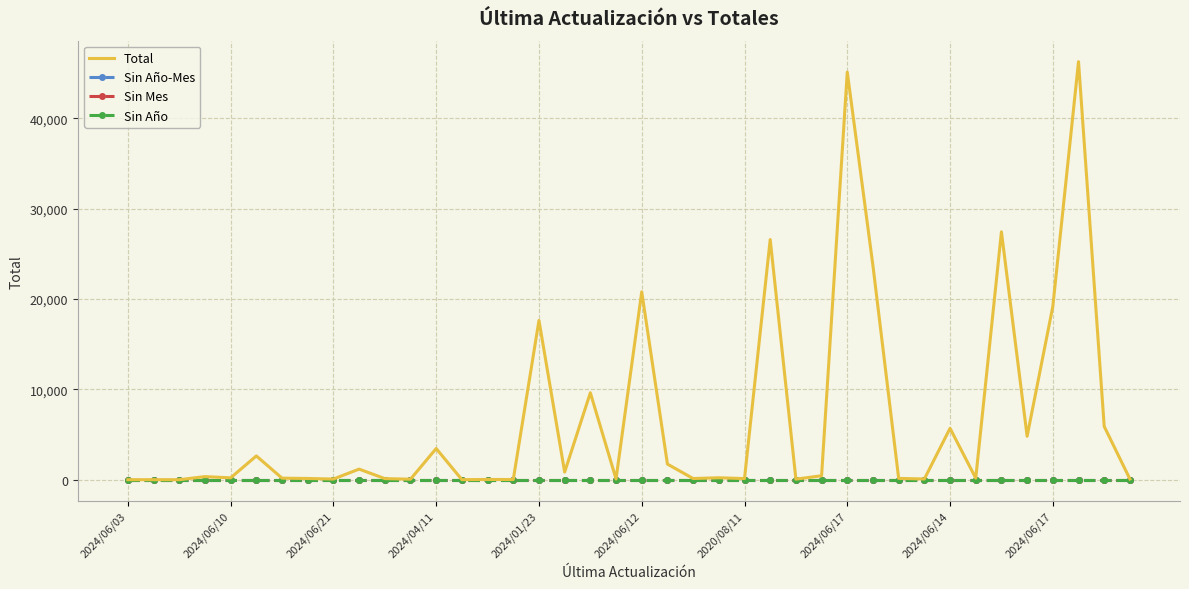

Count the number of data series in this chart.

4